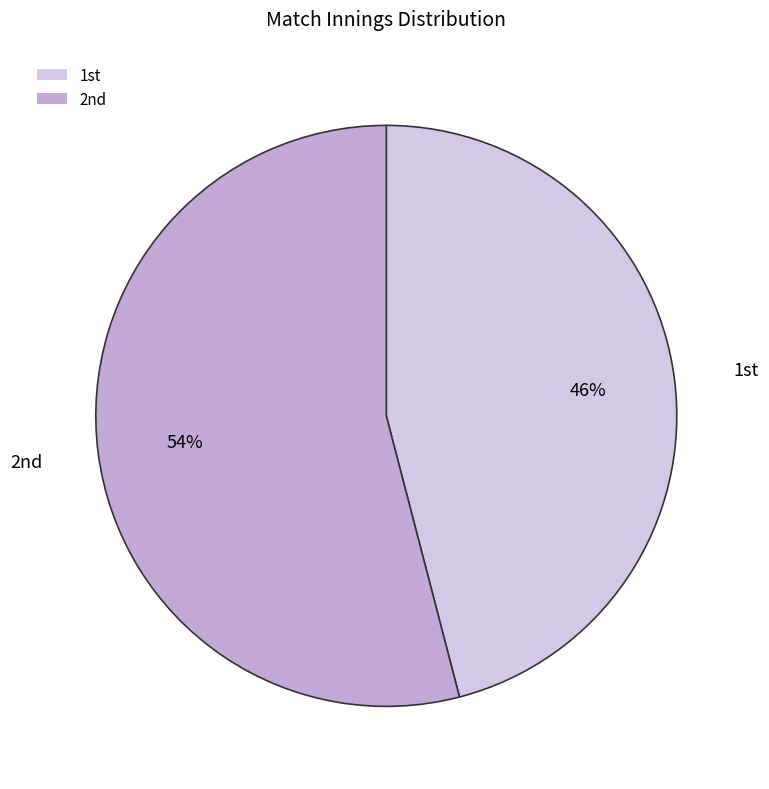

Which slice is the smallest?

1st